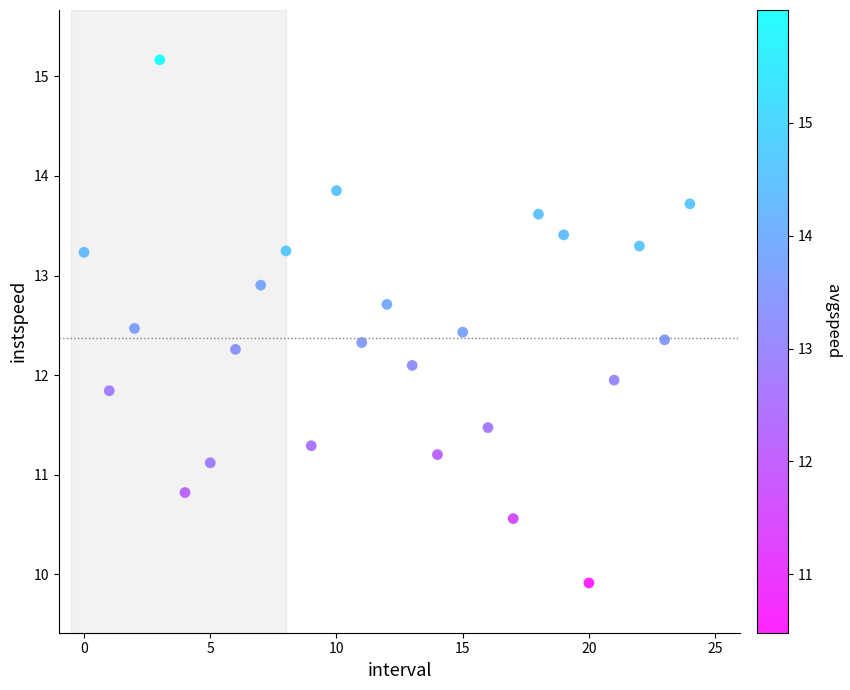

What is the range of Y values (max minus min)?

5.3